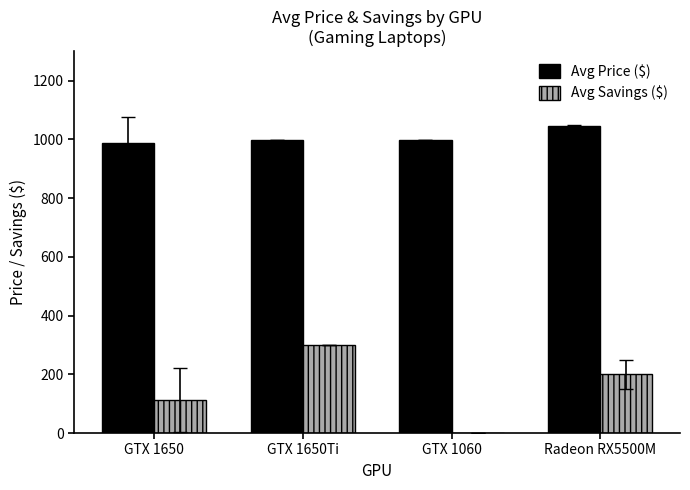

What are all the series names shown in the legend?

Avg Price ($), Avg Savings ($)